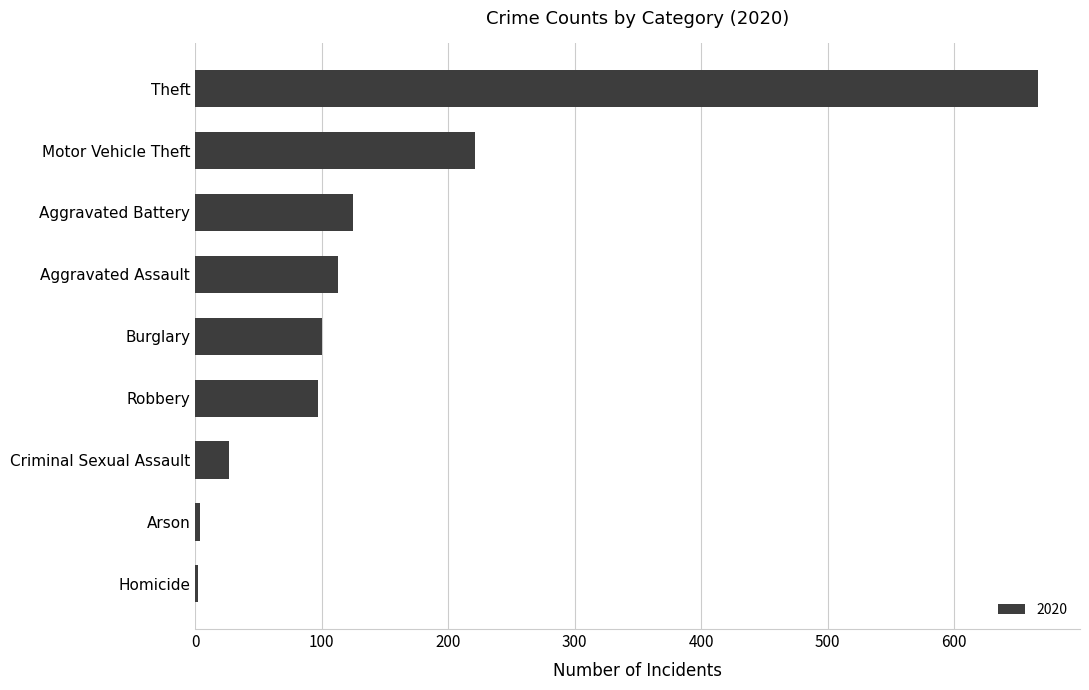

Which label corresponds to the largest value in the chart?

Theft